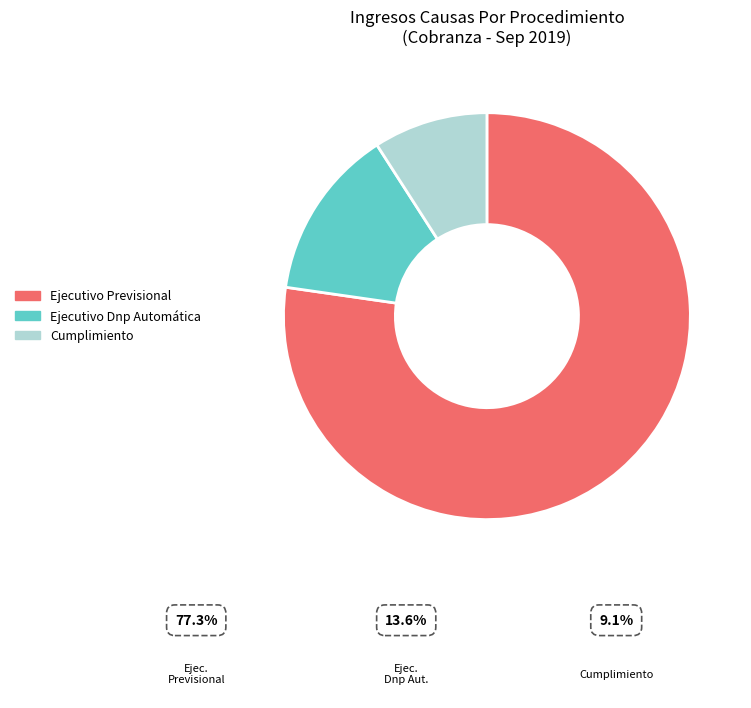

Which category has the smallest portion of the pie?

Cumplimiento